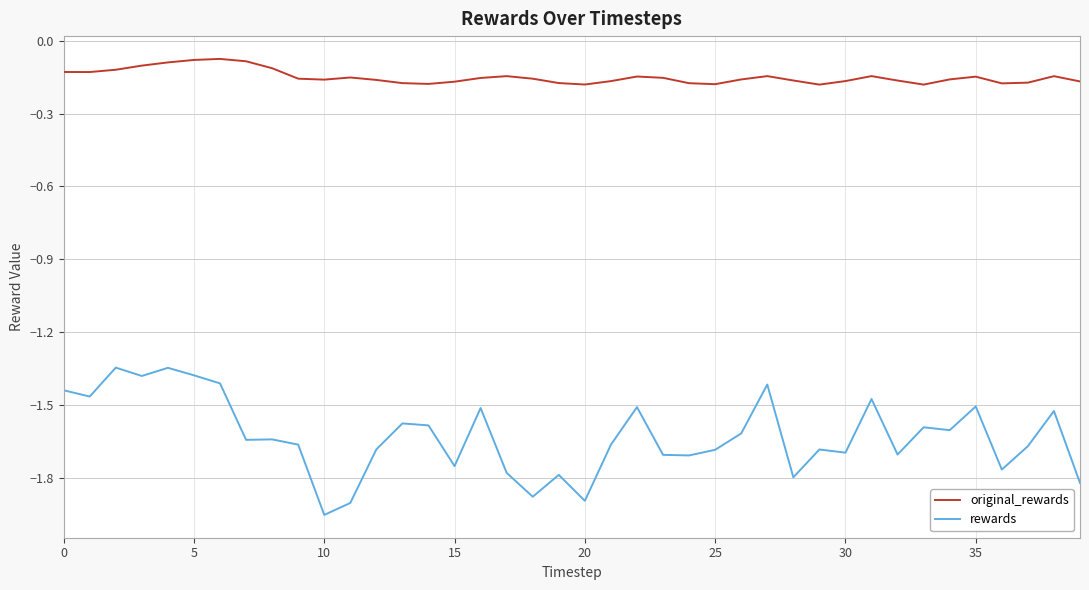

In rewards, how many points are lower than both neighbors (excluding endpoints)?

13